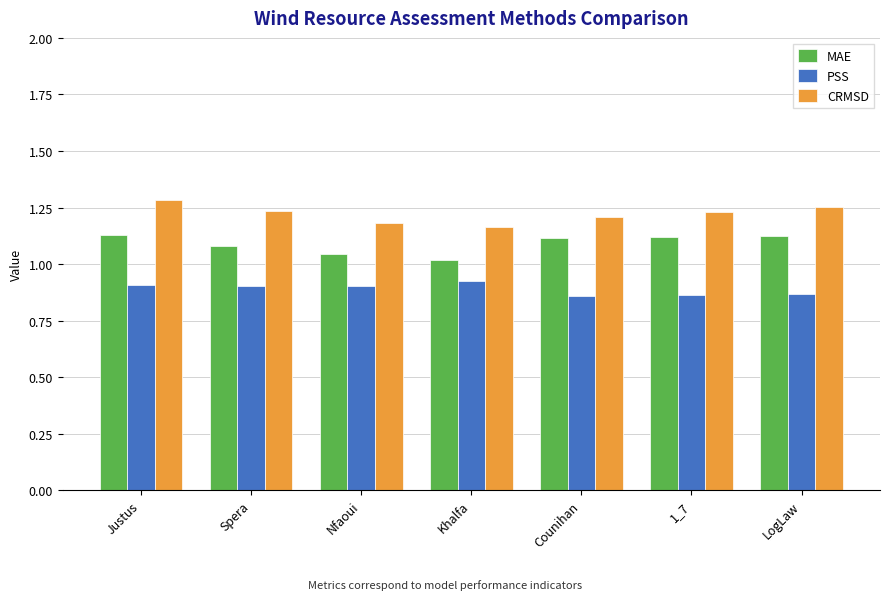

At which label does CRMSD reach its minimum?

Khalfa